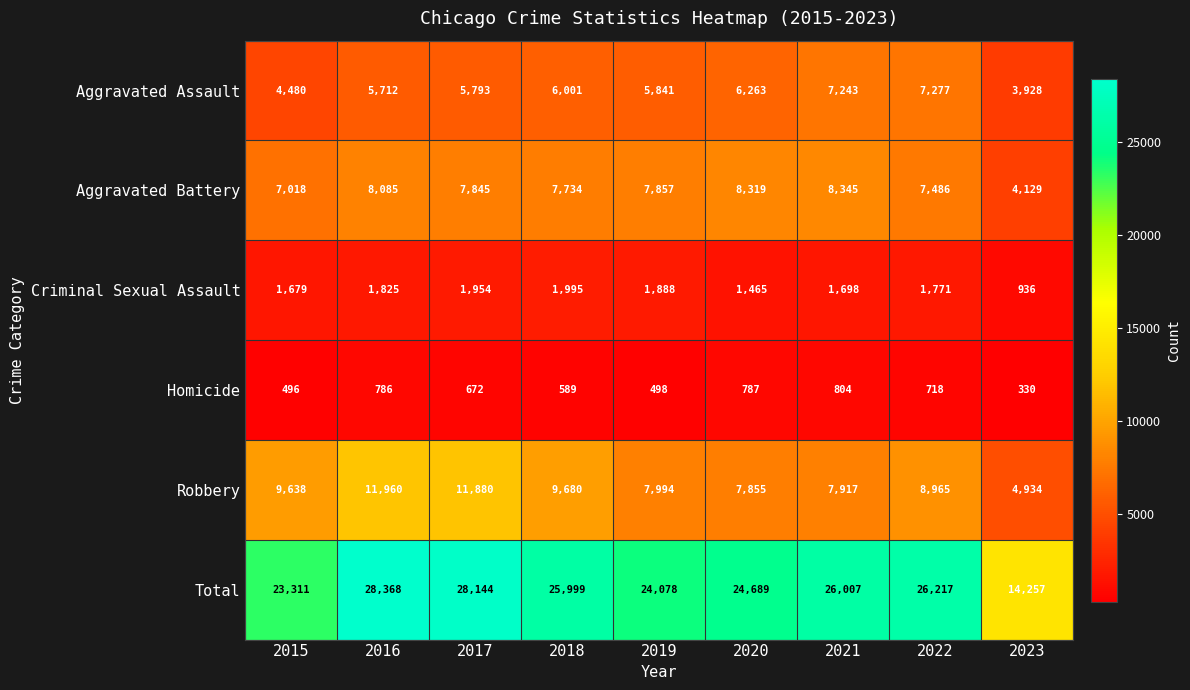

Is it true that Aggravated Battery equals 8345 at 2021?

True